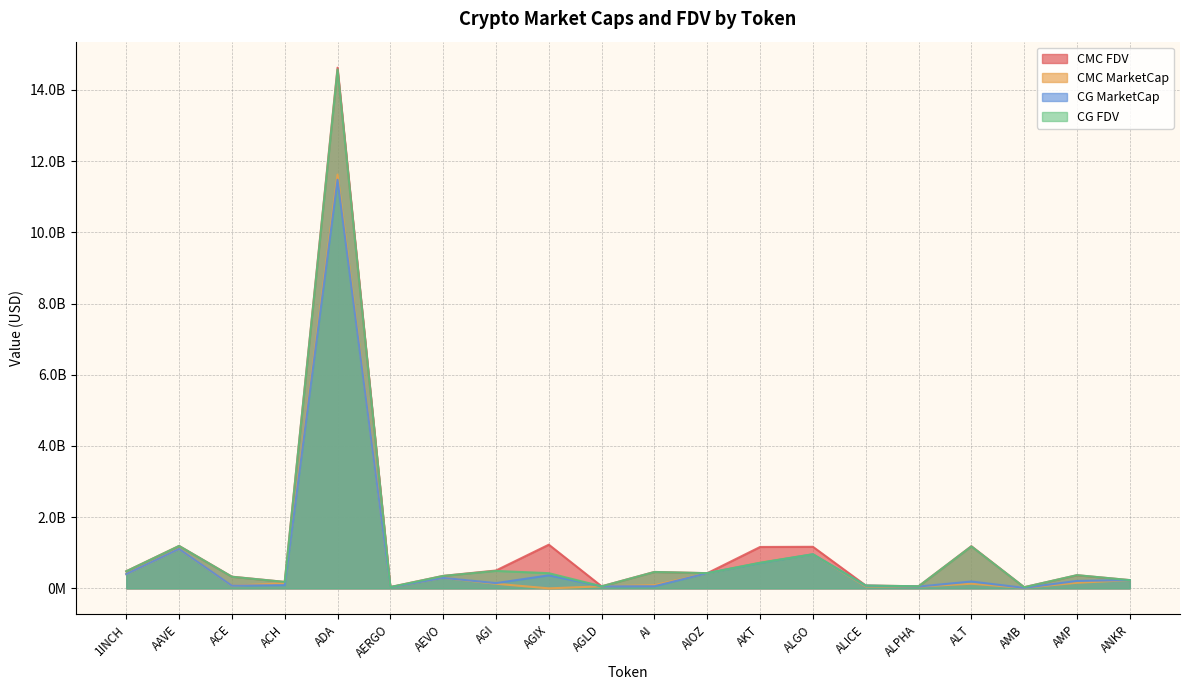

What value does the CMC_FDV series have at ALGO?

1167360387.0